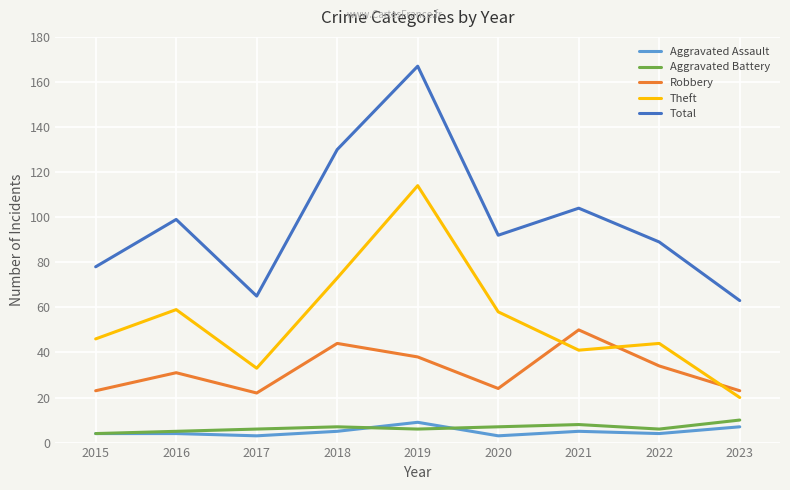

How many interior local peaks does the Total series have?

3